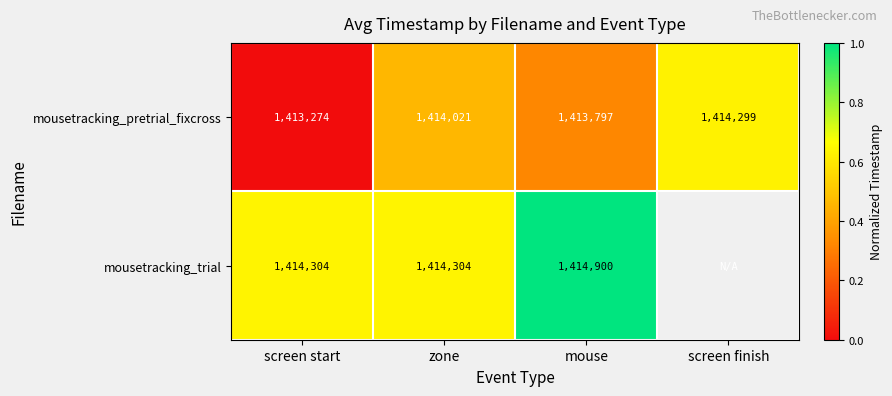

What is the total value across all series at screen start?

2827578